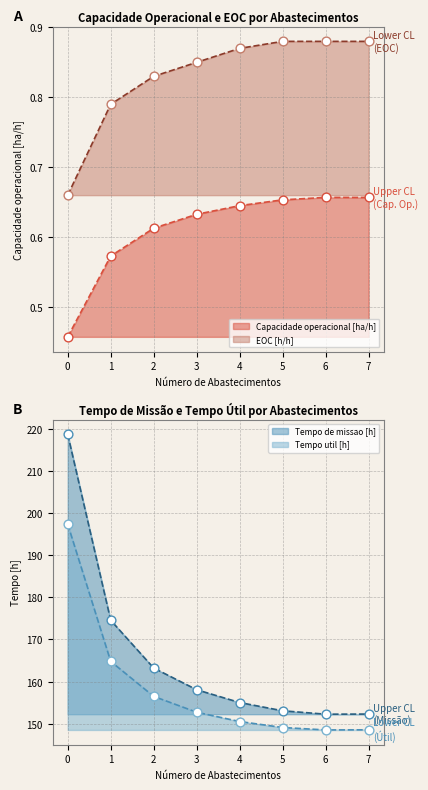

Which series reaches the minimum Y coordinate?

Capacidade operacional [ha/h]